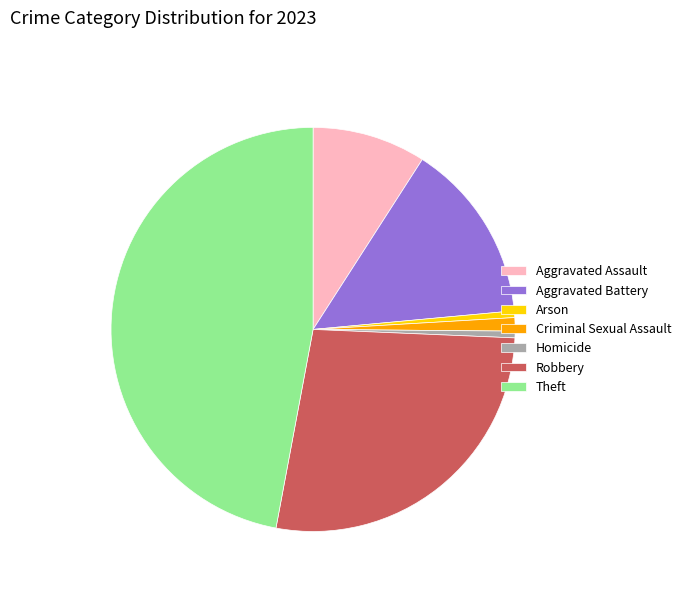

Is there a majority slice in this chart?

No